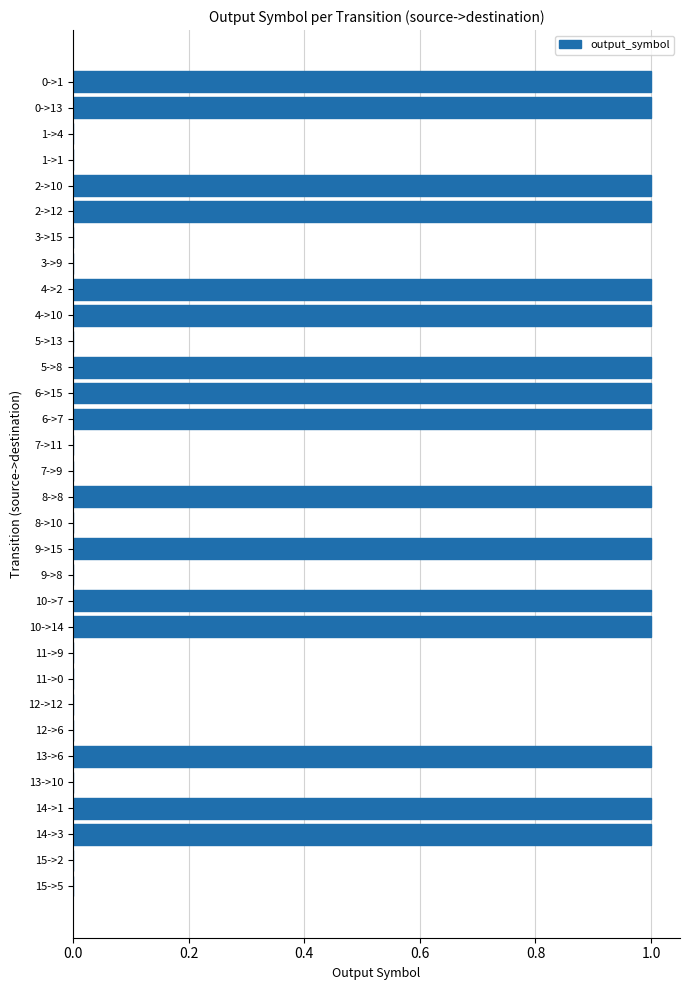

Which has a higher value, 15->2 or 4->2?

4->2